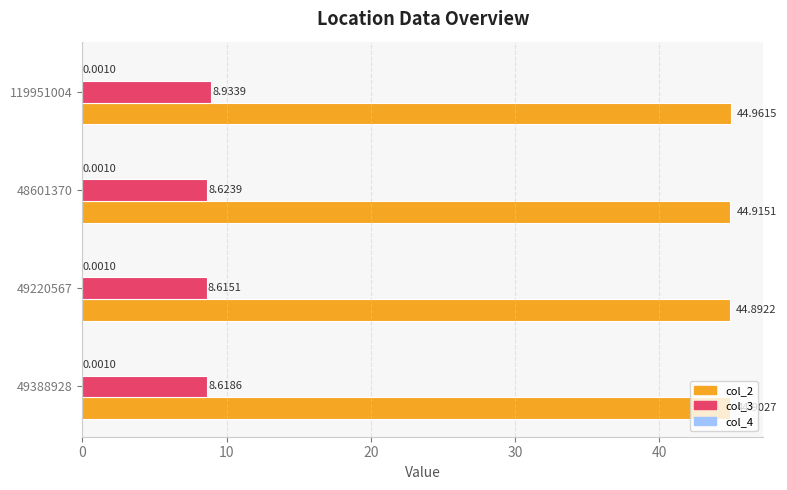

What is the maximum value for col_2?

45.0